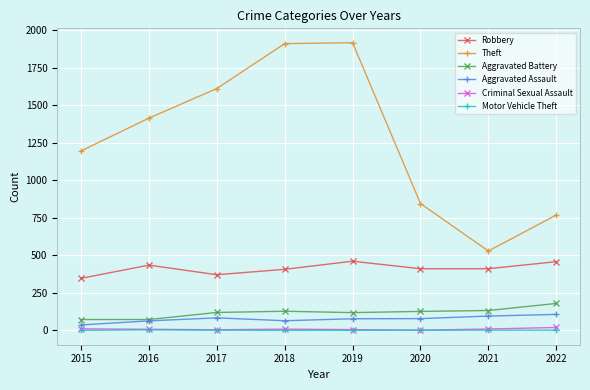

What is the greatest value displayed?

1915